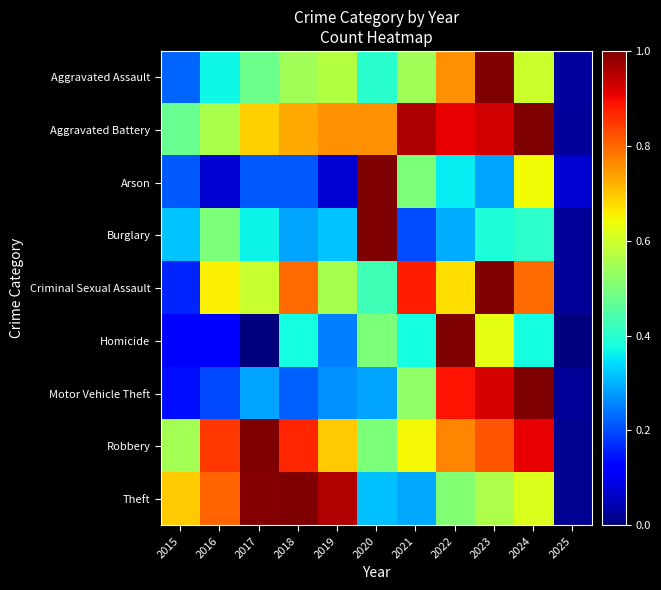

Between 2019 and 2023, which series saw the biggest shift?

Motor Vehicle Theft